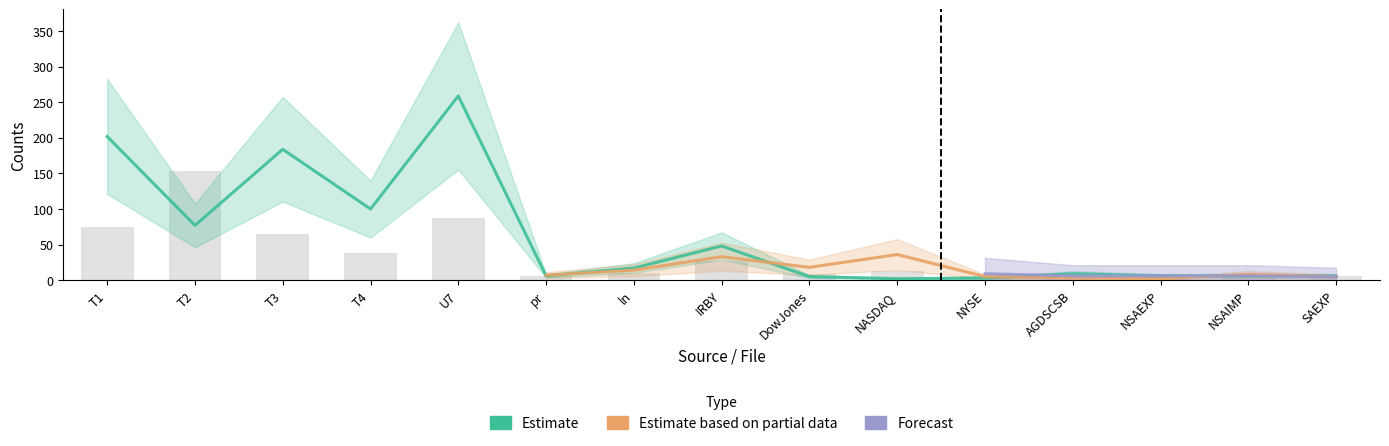

What is the difference between the highest and lowest values at NSAIMP?

2